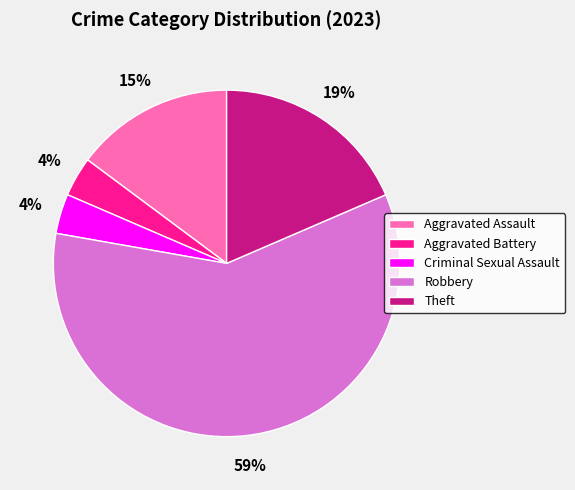

Is the sum of Theft and Aggravated Battery greater than half?

No